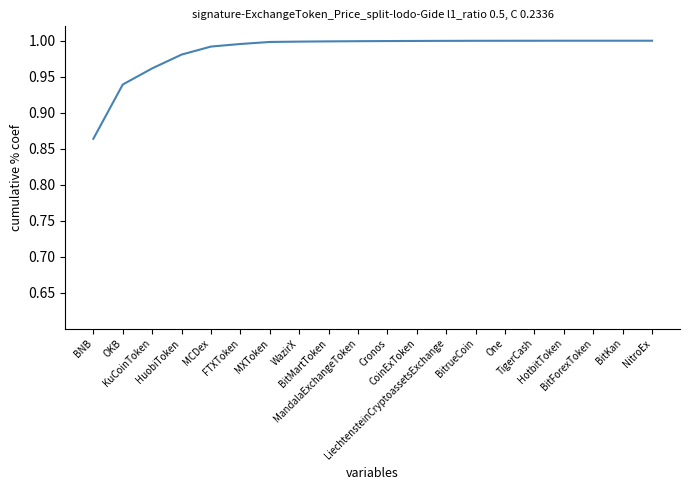

The chart shows a value of 0.9 at OKB. True or false?

True